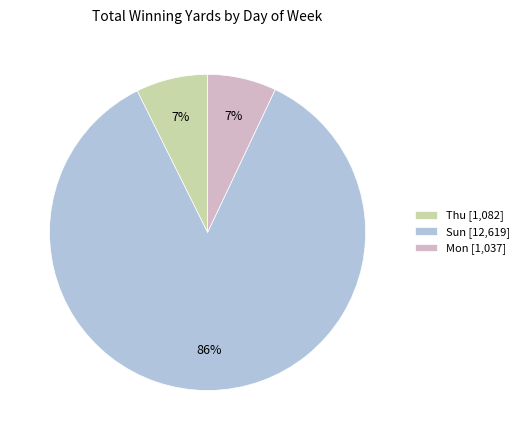

How many segments does this pie chart have?

3